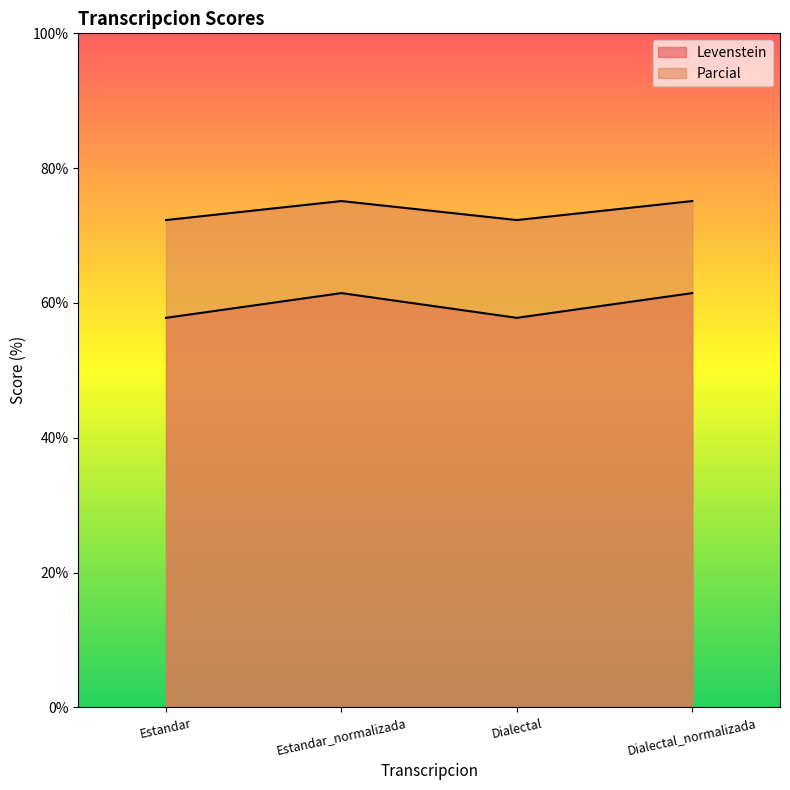

Rank the series by their maximum value, from highest to lowest.

Parcial, Levenstein